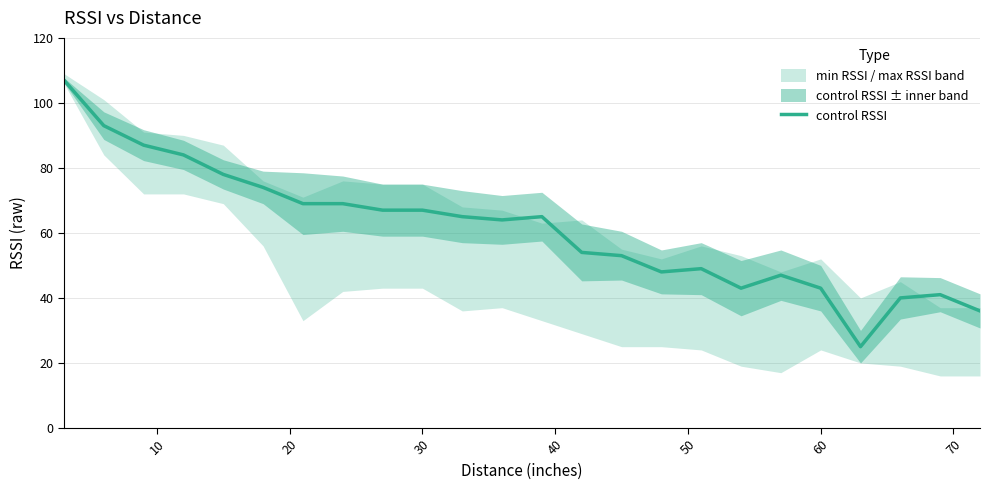

What is the maximum value for control RSSI?

107